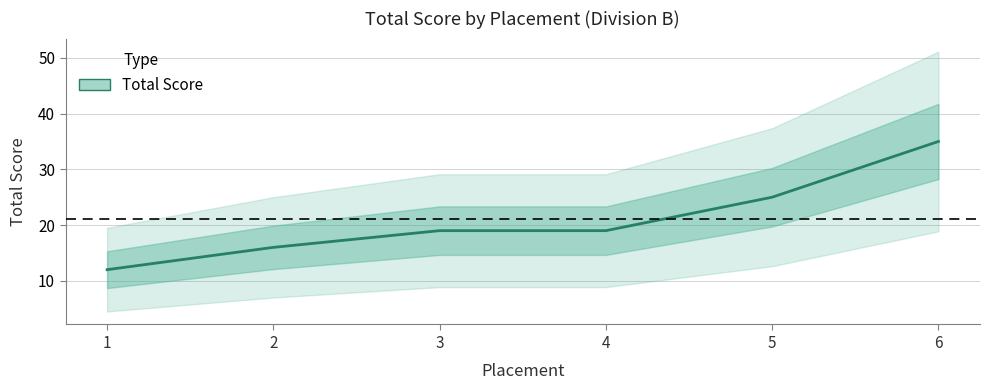

The value at 4 is 33. True or false?

False